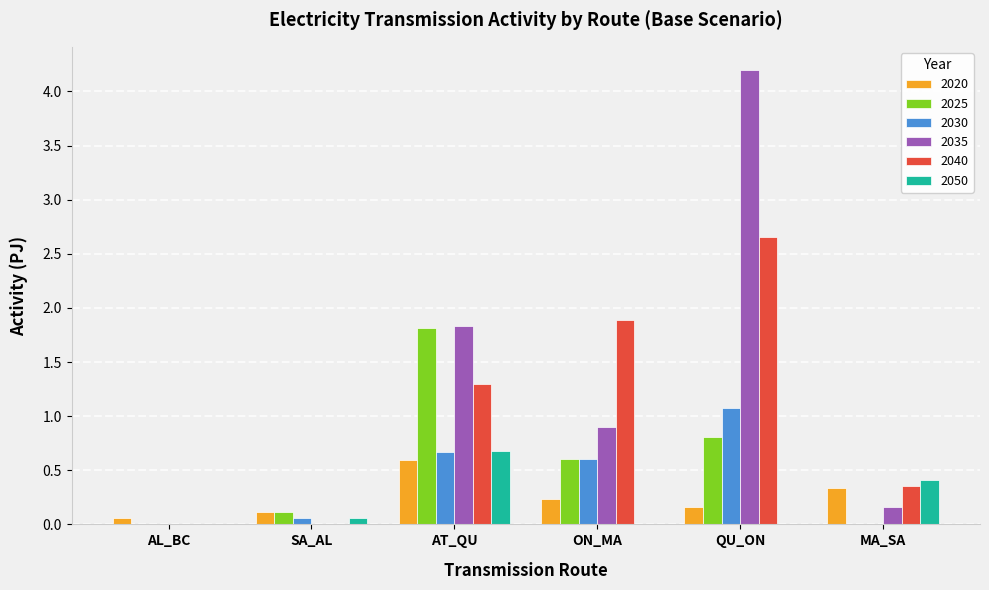

The 2050 series shows 0.7 at AT_QU. True or false?

True